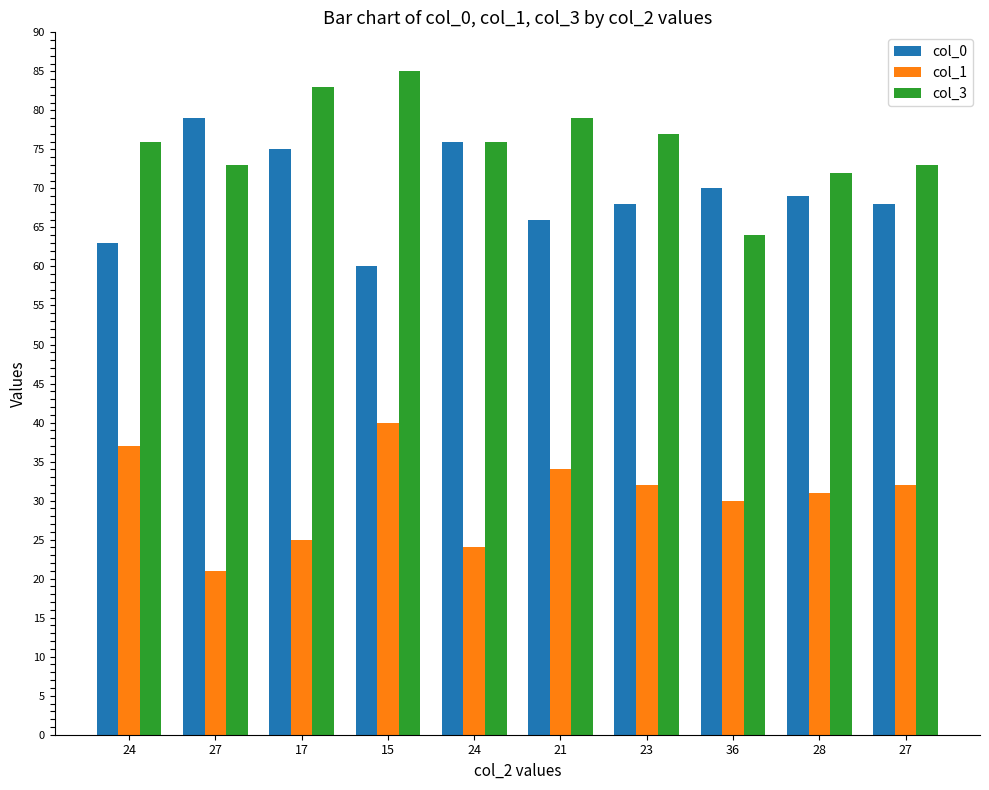

The col_1 series shows 13 at 27. True or false?

False